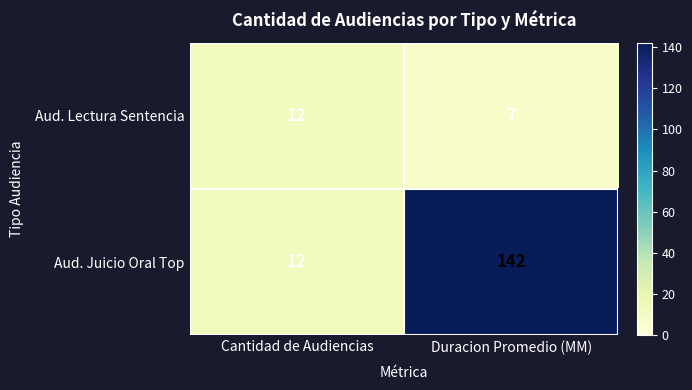

Which category has the highest value in the Aud. Juicio Oral Top series?

Duracion Promedio (MM)